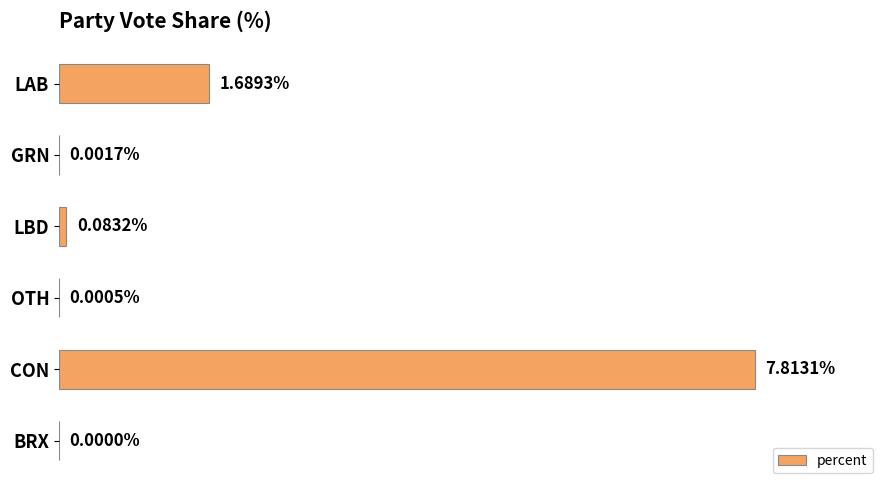

Which has a higher value, OTH or LBD?

LBD